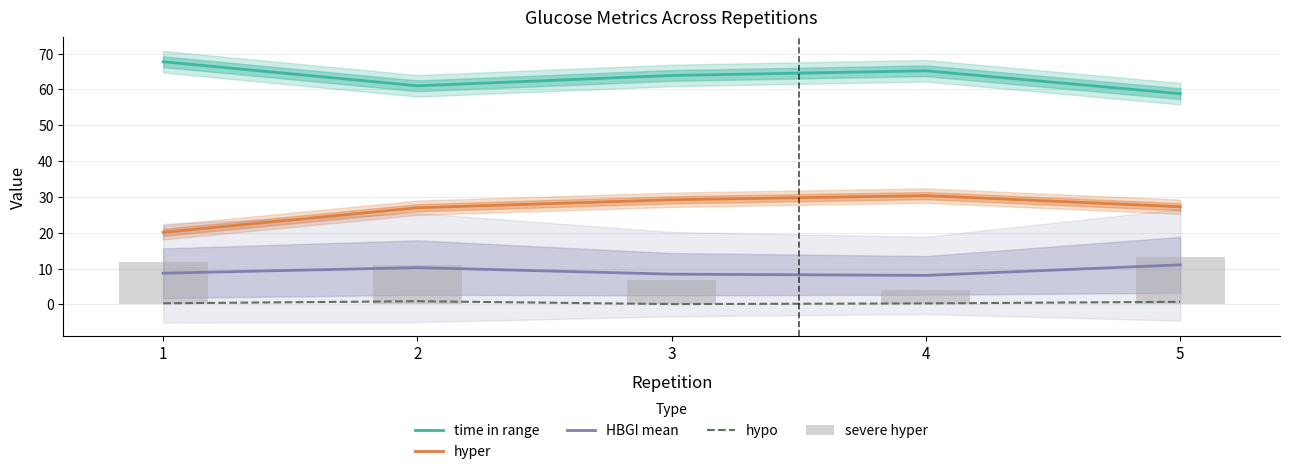

Reading right to left, transcribe all the data shown in this chart.

time in range: 5=58.8	4=65.2	3=63.9	2=61.0	1=67.7
hyper: 5=27.3	4=30.4	3=29.2	2=27.0	1=20.1
HBGI mean: 5=11.1	4=8.1	3=8.5	2=10.3	1=8.7
hypo: 5=0.7	4=0.3	3=0.1	2=0.9	1=0.3
severe hyper: 5=13.2	4=4.1	3=6.8	2=11.1	1=11.8